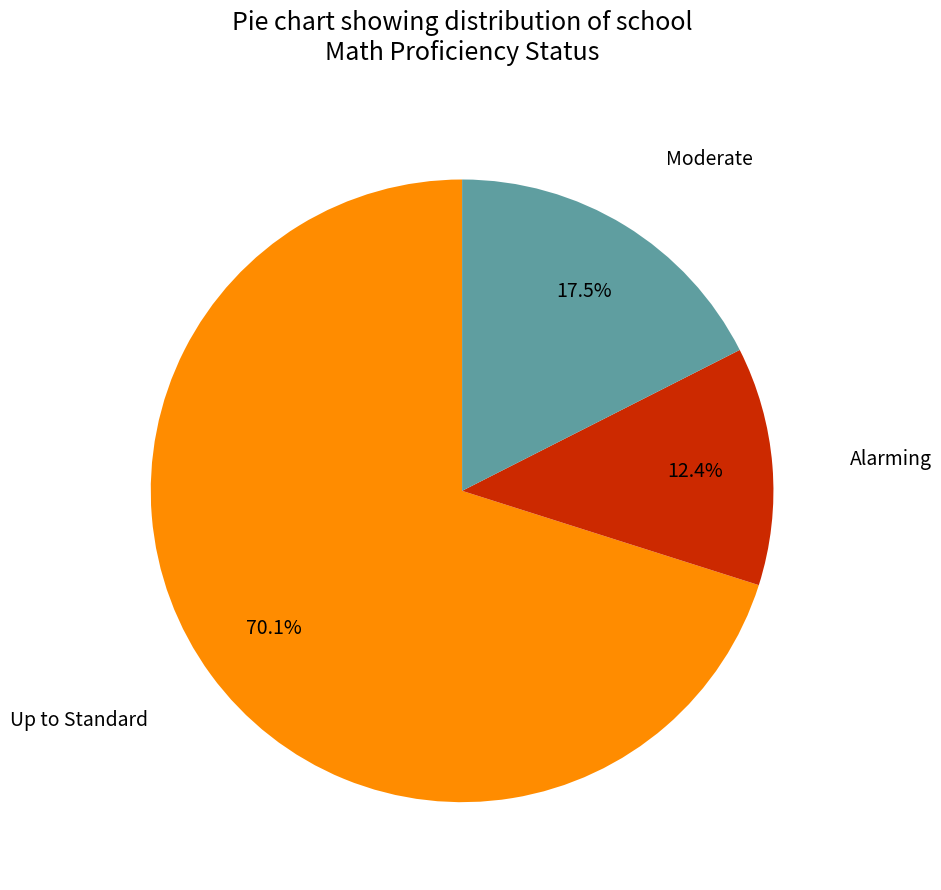

Is there a majority slice in this chart?

Yes